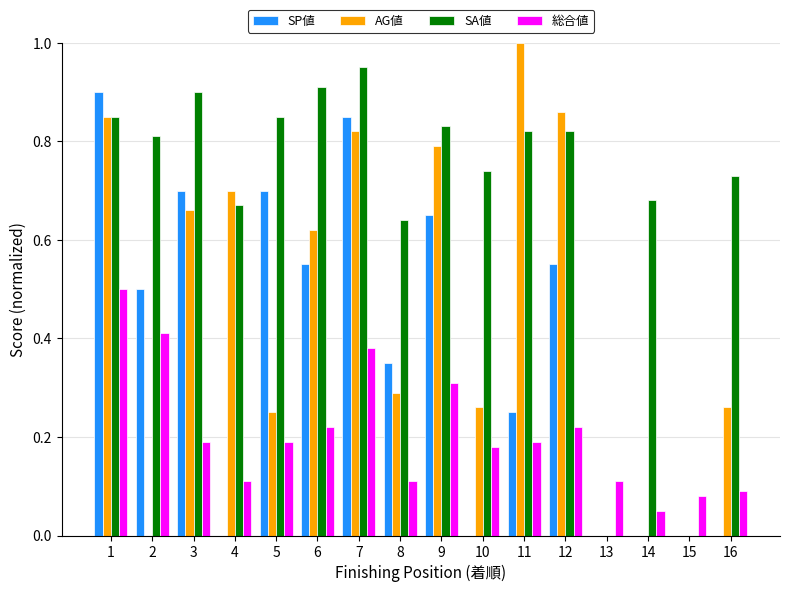

The value of SP値 at 4 is 0.0. True or false?

True